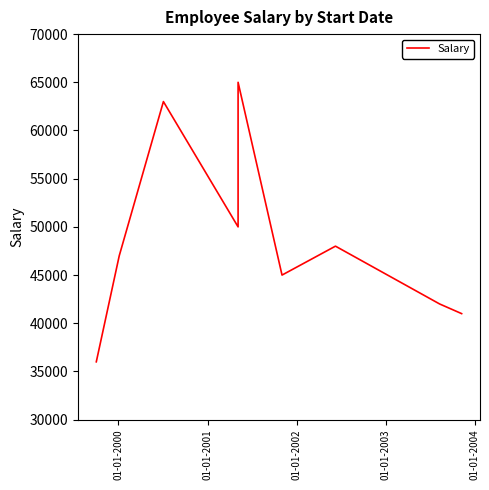

How many points are higher than both their immediate neighbors (excluding endpoints)?

3